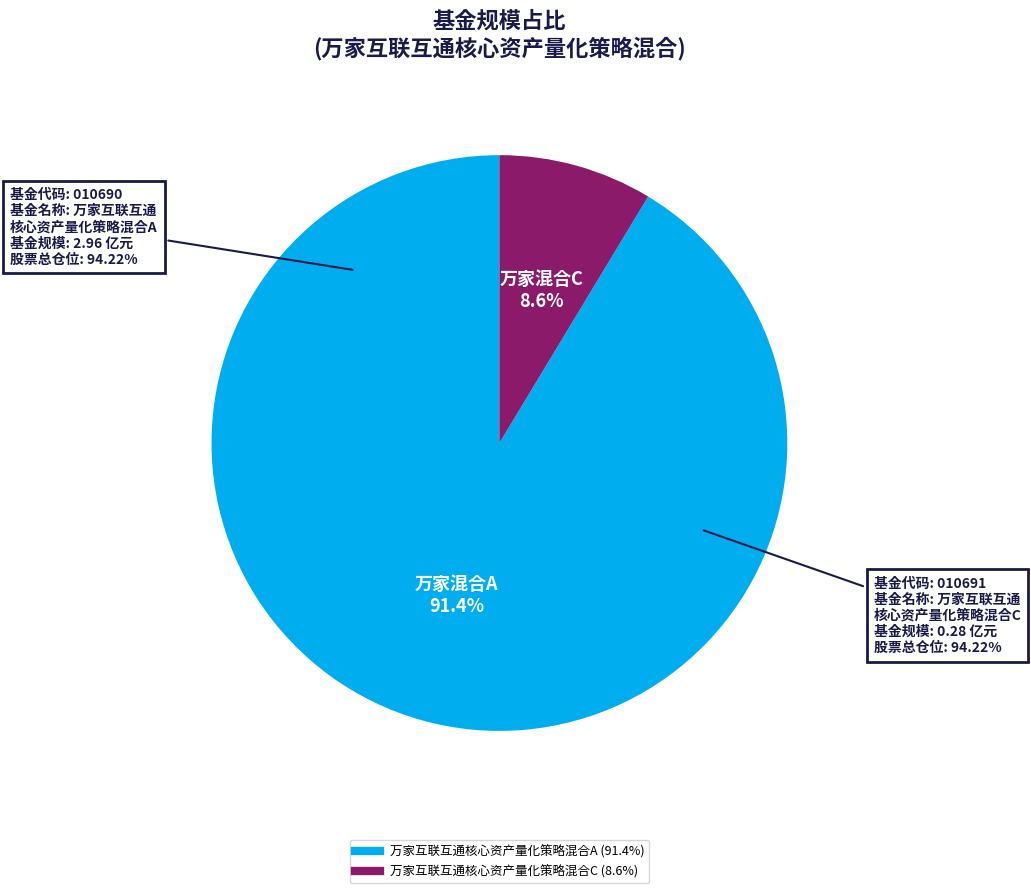

To the nearest percent, what portion does 万家互联互通核心资产量化策略混合C represent?

9%